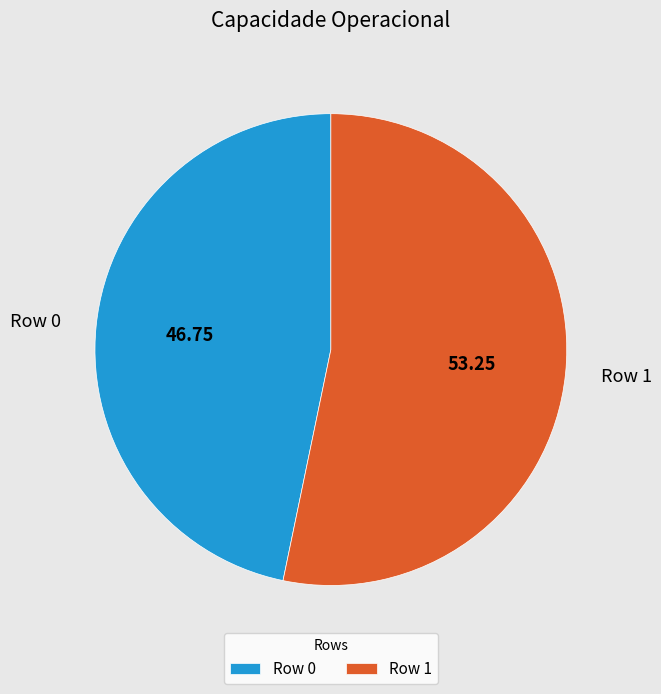

How many segments does this pie chart have?

2